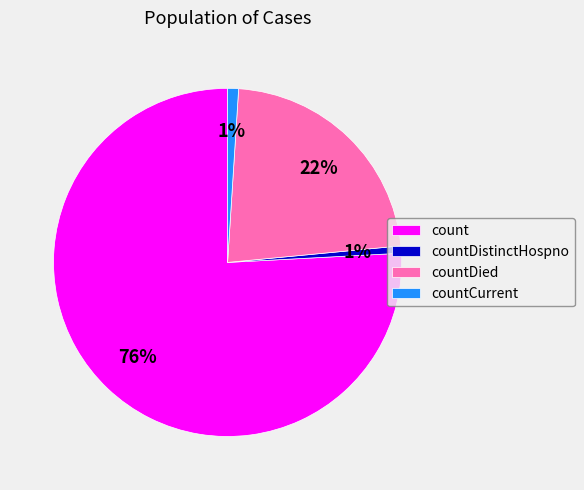

Between countDied and countDistinctHospno, which is larger?

countDied